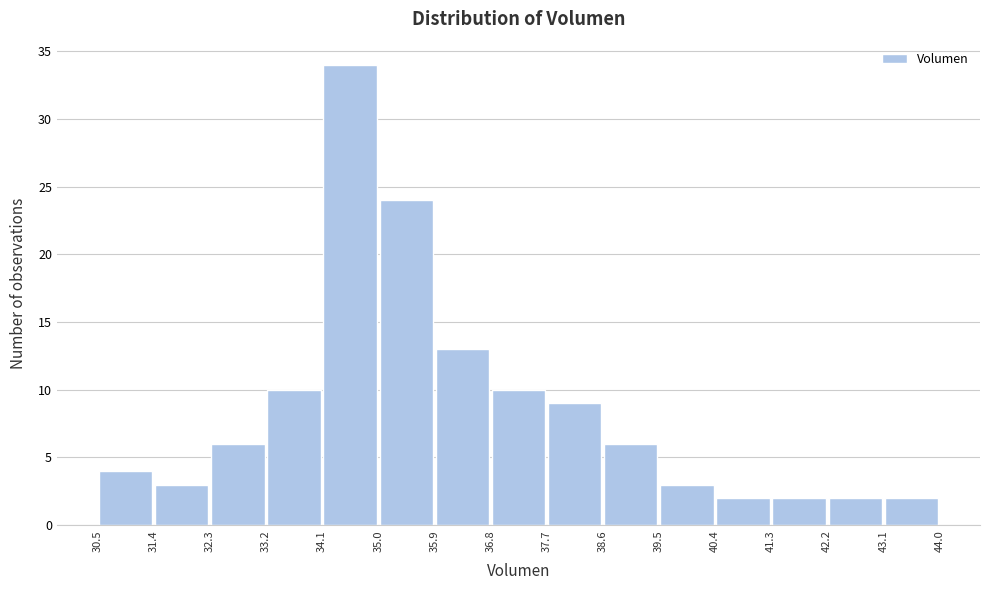

What is the height of the bar covering 31.4 to 32.3 on the x-axis? The values are not printed on the chart, so give them approximately, as read against the axis.

3